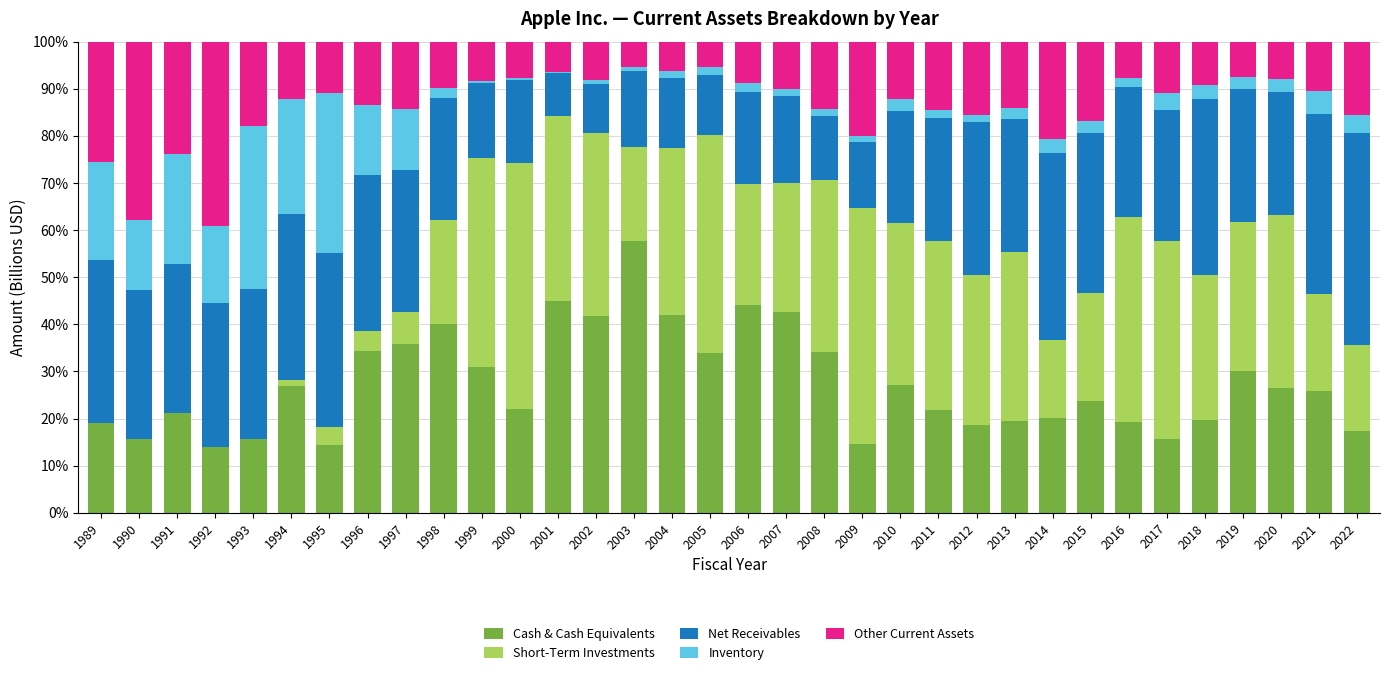

What is the total value across all series at 1993?

100.0